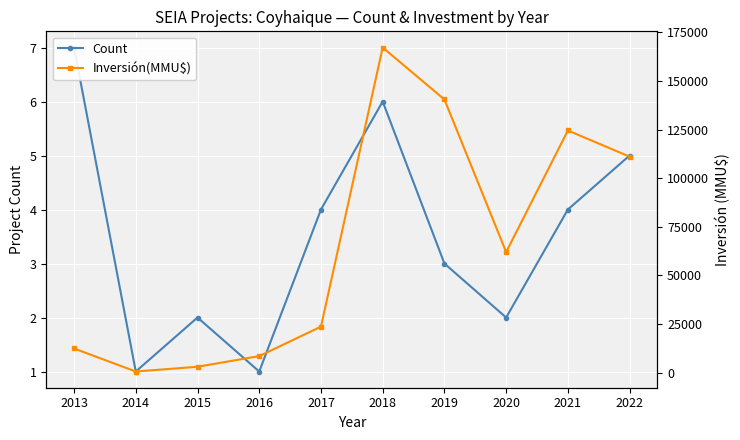

Where is the first local minimum for Count?

2014